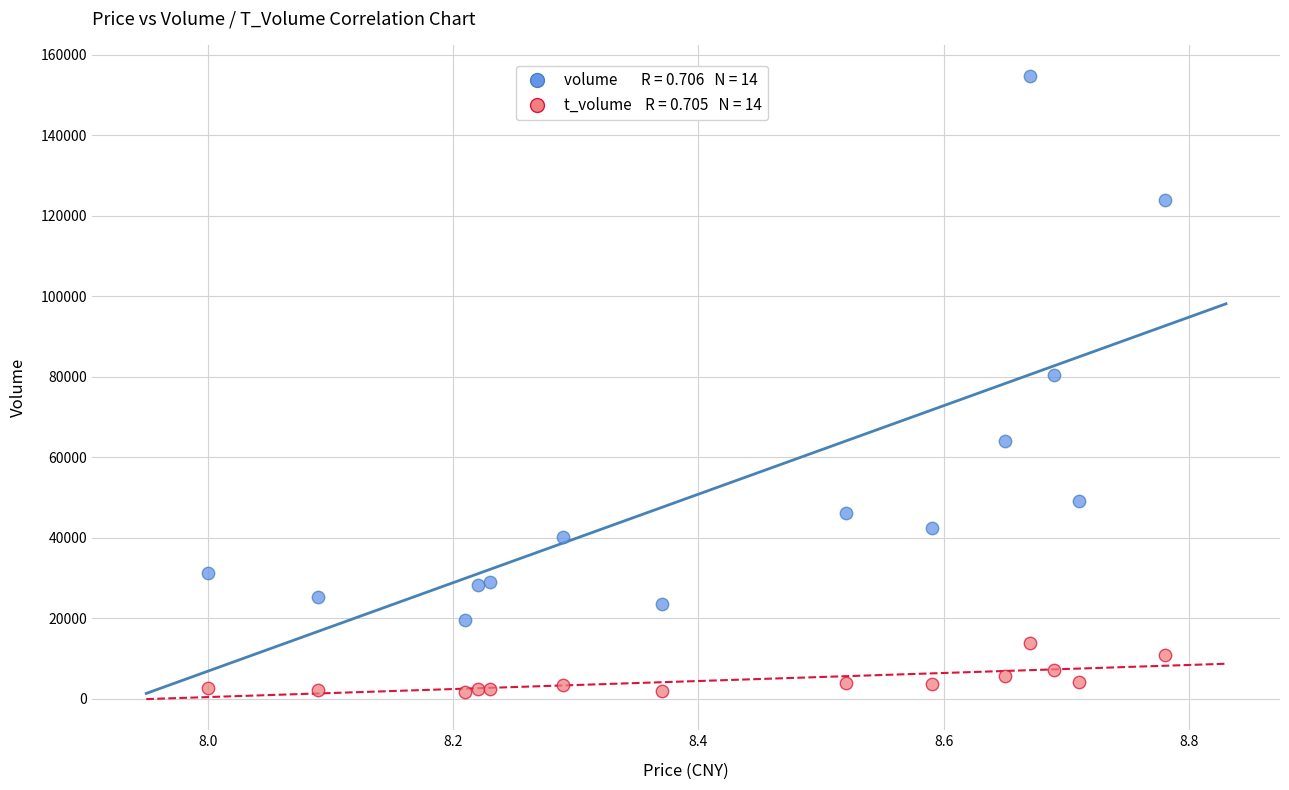

Across all data points, what is the range of Y values (max minus min)?

153085